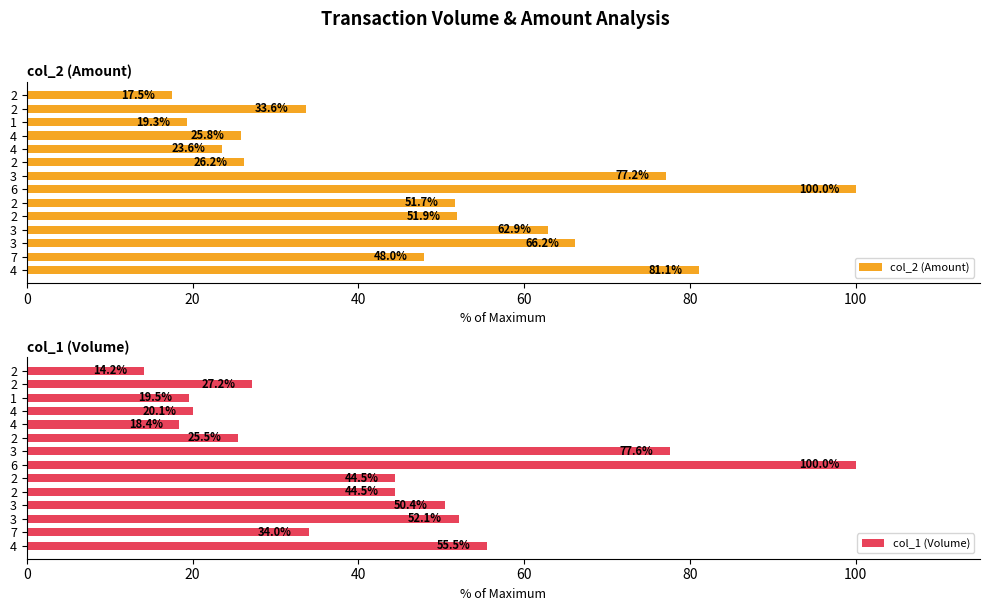

What is the sum of the col_2 (Amount) values at 7 and 6?

148.0